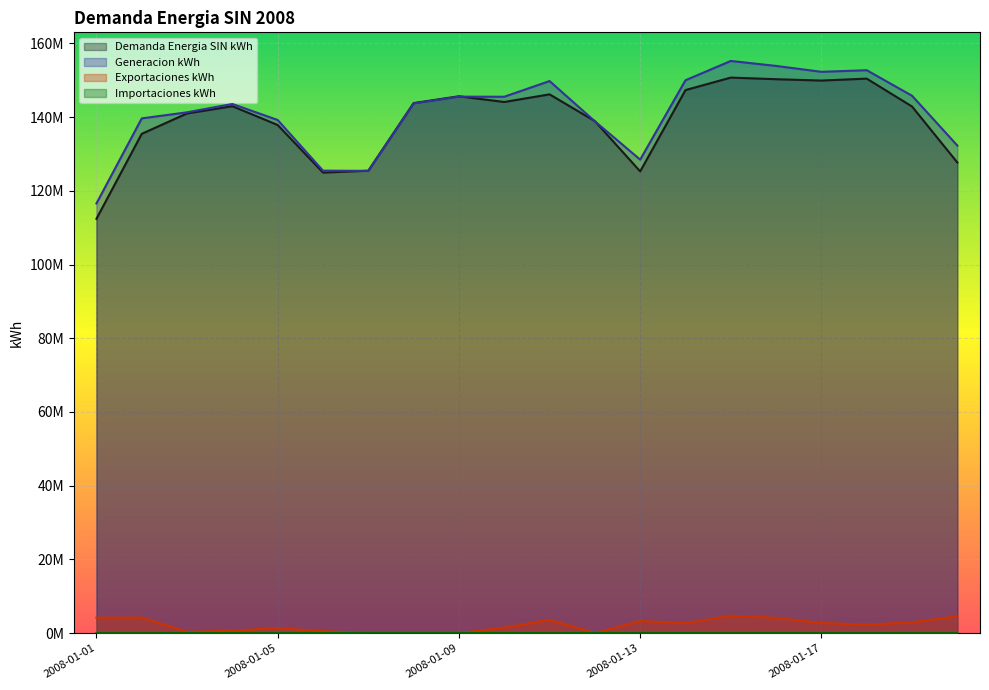

What is the average value of the Exportaciones kWh series?

2195129.4